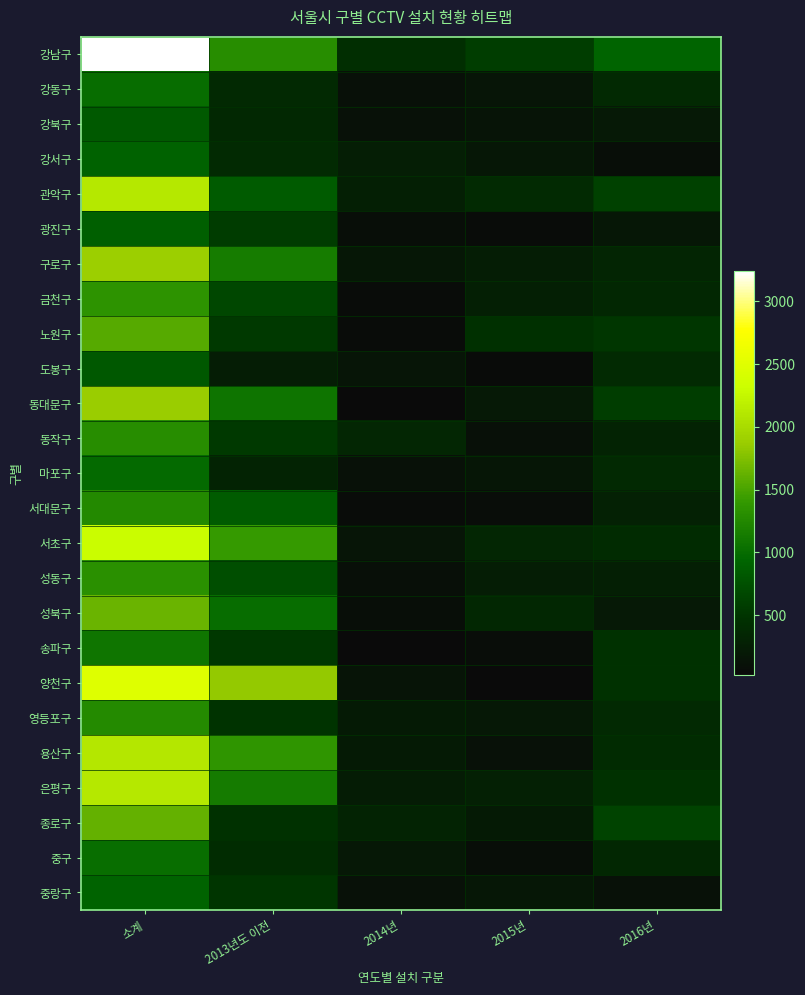

Reading left to right, extract all data points from this chart.

강남구: 소계=3238	2013년도 이전=1292	2014년=430	2015년=584	2016년=932
강동구: 소계=1010	2013년도 이전=379	2014년=99	2015년=155	2016년=377
강북구: 소계=831	2013년도 이전=369	2014년=120	2015년=138	2016년=204
강서구: 소계=911	2013년도 이전=388	2014년=258	2015년=184	2016년=81
관악구: 소계=2109	2013년도 이전=846	2014년=260	2015년=390	2016년=613
광진구: 소계=878	2013년도 이전=573	2014년=78	2015년=53	2016년=174
구로구: 소계=1884	2013년도 이전=1142	2014년=173	2015년=246	2016년=323
금천구: 소계=1348	2013년도 이전=674	2014년=51	2015년=269	2016년=354
노원구: 소계=1566	2013년도 이전=542	2014년=57	2015년=451	2016년=516
도봉구: 소계=825	2013년도 이전=238	2014년=159	2015년=42	2016년=386
동대문구: 소계=1870	2013년도 이전=1070	2014년=23	2015년=198	2016년=579
동작구: 소계=1302	2013년도 이전=544	2014년=341	2015년=103	2016년=314
마포구: 소계=980	2013년도 이전=314	2014년=118	2015년=169	2016년=379
서대문구: 소계=1254	2013년도 이전=844	2014년=50	2015년=68	2016년=292
서초구: 소계=2297	2013년도 이전=1406	2014년=157	2015년=336	2016년=398
성동구: 소계=1327	2013년도 이전=730	2014년=91	2015년=241	2016년=265
성북구: 소계=1651	2013년도 이전=1009	2014년=78	2015년=360	2016년=204
송파구: 소계=1081	2013년도 이전=529	2014년=21	2015년=68	2016년=463
양천구: 소계=2482	2013년도 이전=1843	2014년=142	2015년=30	2016년=467
영등포구: 소계=1277	2013년도 이전=495	2014년=214	2015년=195	2016년=373
용산구: 소계=2096	2013년도 이전=1368	2014년=218	2015년=112	2016년=398
은평구: 소계=2108	2013년도 이전=1138	2014년=224	2015년=278	2016년=468
종로구: 소계=1619	2013년도 이전=464	2014년=314	2015년=211	2016년=630
중구: 소계=1023	2013년도 이전=413	2014년=190	2015년=72	2016년=348
중랑구: 소계=916	2013년도 이전=509	2014년=121	2015년=177	2016년=109